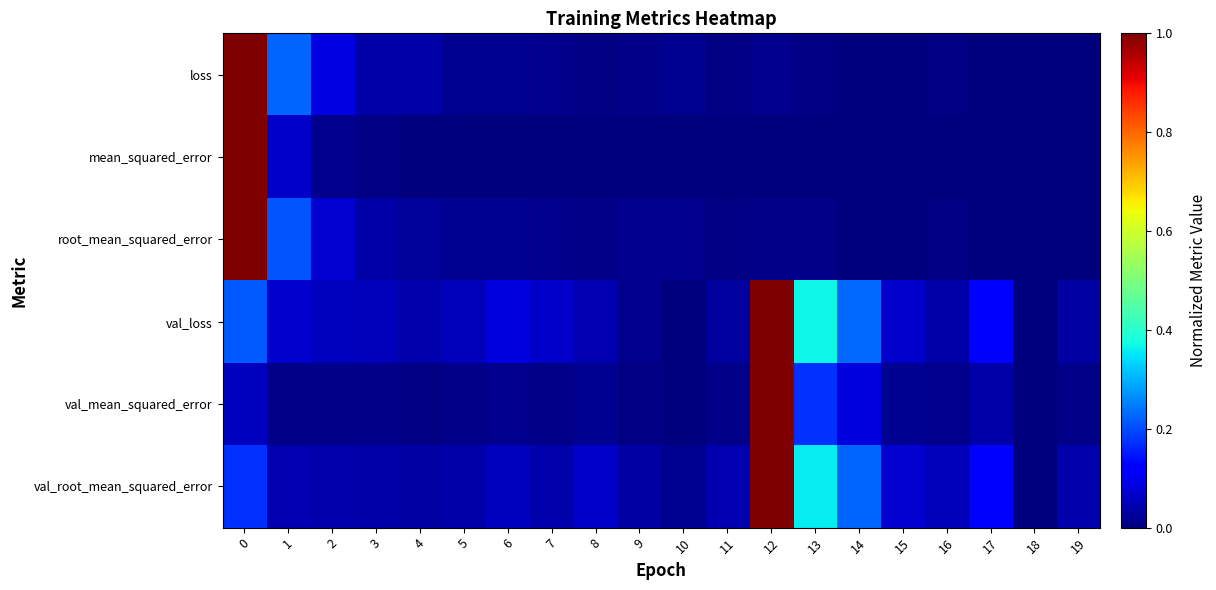

Reading right to left, what are all the values shown in this chart?

loss: 19=0.0	18=0.0	17=0.0	16=0.0	15=0.0	14=0.0	13=0.0	12=0.0	11=0.0	10=0.0	9=0.0	8=0.0	7=0.0	6=0.0	5=0.0	4=0.0	3=0.0	2=0.1	1=0.2	0=1.0
mean_squared_error: 19=0.0	18=0.0	17=0.0	16=0.0	15=0.0	14=0.0	13=0.0	12=0.0	11=0.0	10=0.0	9=0.0	8=0.0	7=0.0	6=0.0	5=0.0	4=0.0	3=0.0	2=0.0	1=0.1	0=1.0
root_mean_squared_error: 19=0.0	18=0.0	17=0.0	16=0.0	15=0.0	14=0.0	13=0.0	12=0.0	11=0.0	10=0.0	9=0.0	8=0.0	7=0.0	6=0.0	5=0.0	4=0.0	3=0.0	2=0.1	1=0.2	0=1.0
val_loss: 19=0.0	18=0.0	17=0.1	16=0.0	15=0.1	14=0.2	13=0.4	12=1.0	11=0.0	10=0.0	9=0.0	8=0.0	7=0.1	6=0.1	5=0.1	4=0.0	3=0.1	2=0.1	1=0.1	0=0.2
val_mean_squared_error: 19=0.0	18=0.0	17=0.0	16=0.0	15=0.0	14=0.1	13=0.2	12=1.0	11=0.0	10=0.0	9=0.0	8=0.0	7=0.0	6=0.0	5=0.0	4=0.0	3=0.0	2=0.0	1=0.0	0=0.1
val_root_mean_squared_error: 19=0.0	18=0.0	17=0.1	16=0.1	15=0.1	14=0.2	13=0.4	12=1.0	11=0.0	10=0.0	9=0.0	8=0.1	7=0.0	6=0.1	5=0.0	4=0.0	3=0.0	2=0.0	1=0.0	0=0.2